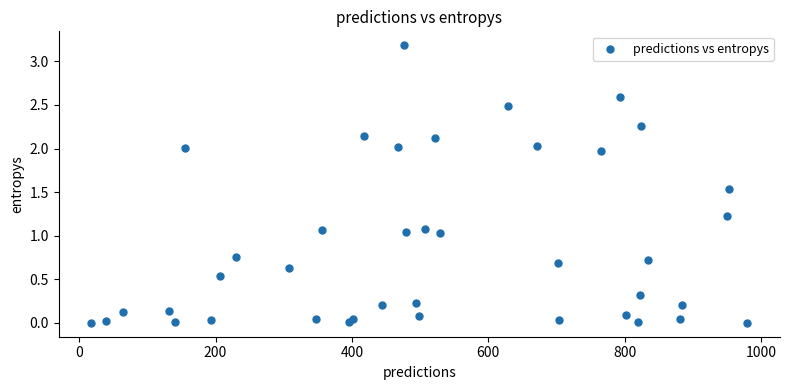

What is the range of Y values (max minus min)?

3.2